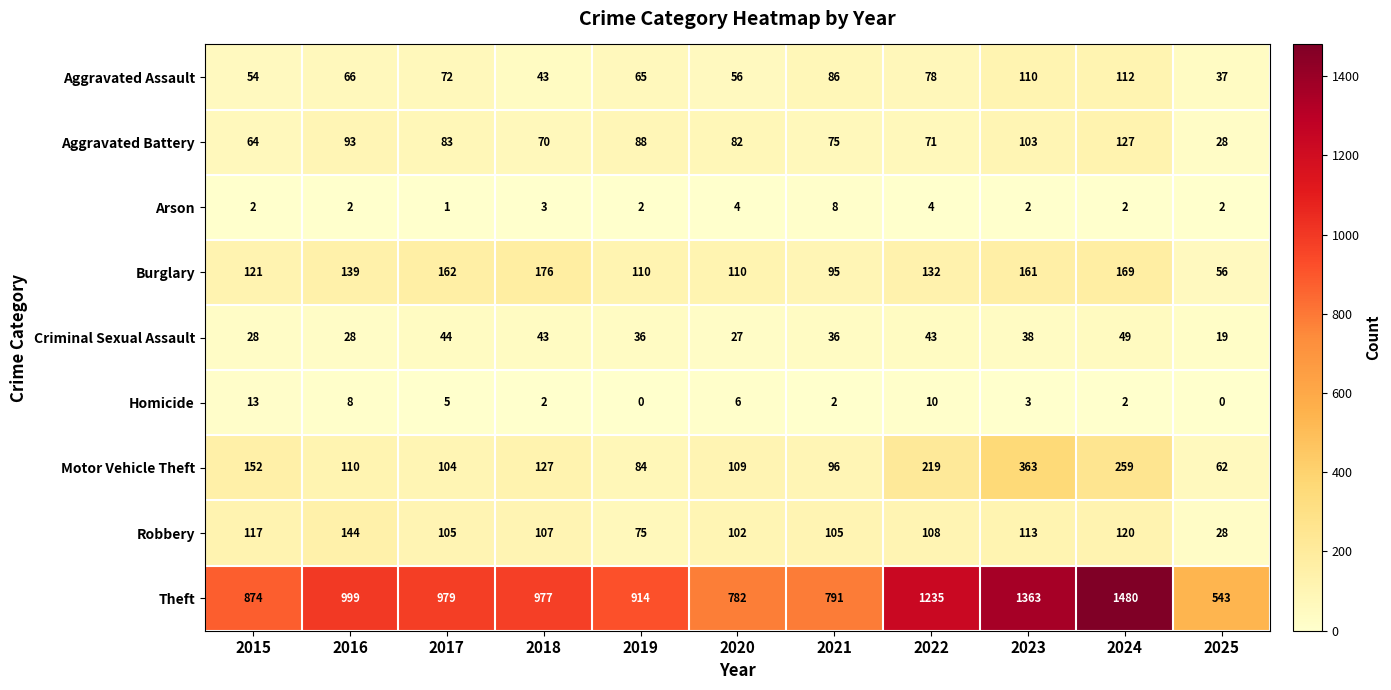

True or false: Burglary has a value of 57 at 2021.

False